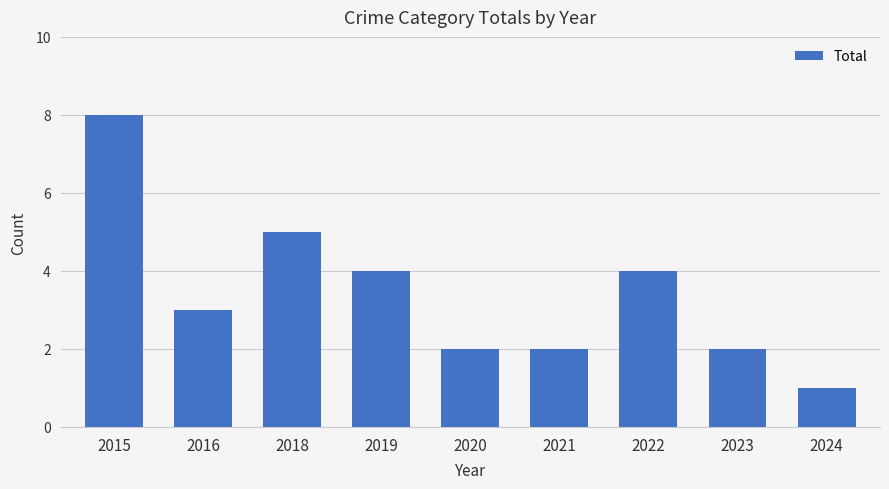

What value does the data have at 2022?

4